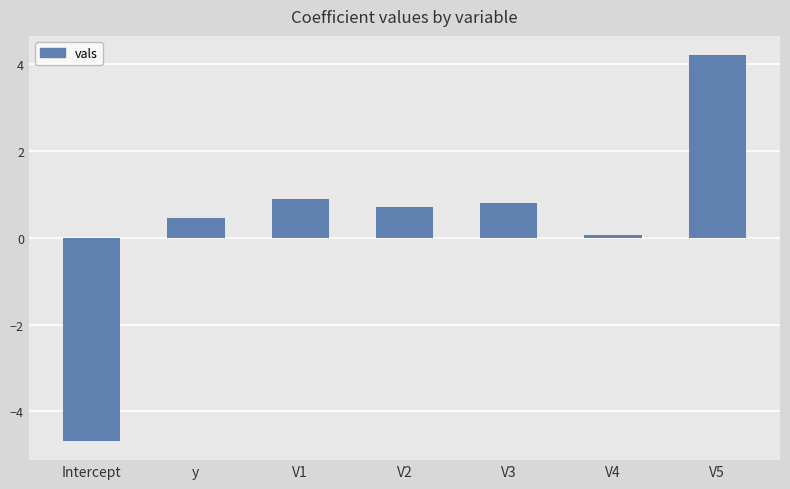

Reading left to right, list all the values displayed in this chart.

Intercept=-4.7	y=0.4	V1=0.9	V2=0.7	V3=0.8	V4=0.1	V5=4.2